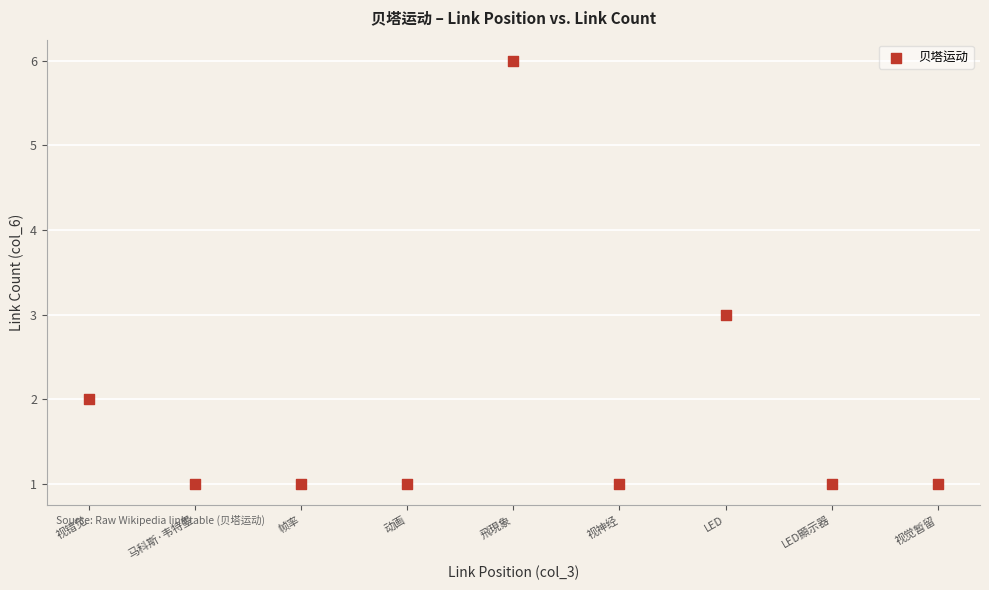

What is the average X value?

5